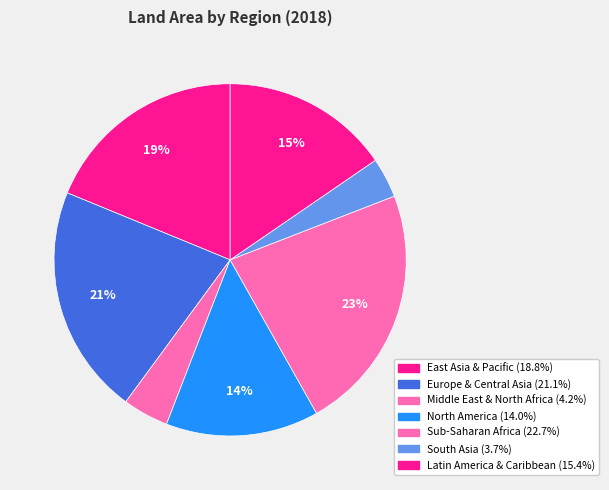

Combined, do Latin America & Caribbean and Sub-Saharan Africa account for over 50%?

No